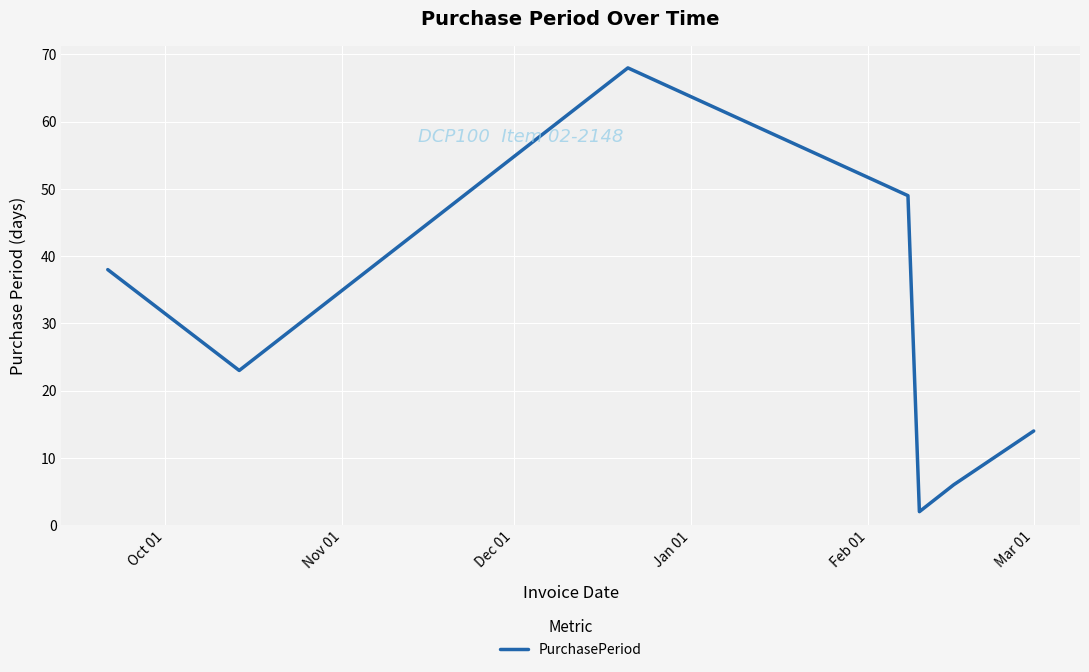

What is the sum of all values?

200